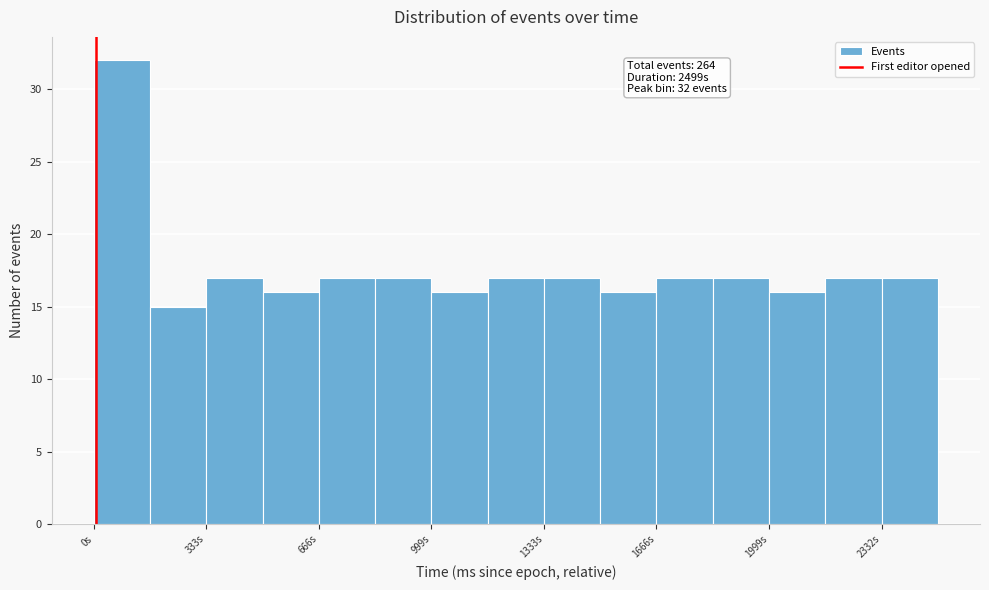

Around what value on the x-axis is the tallest bar? Give the approximate position of its centre, as read against the axis.

100